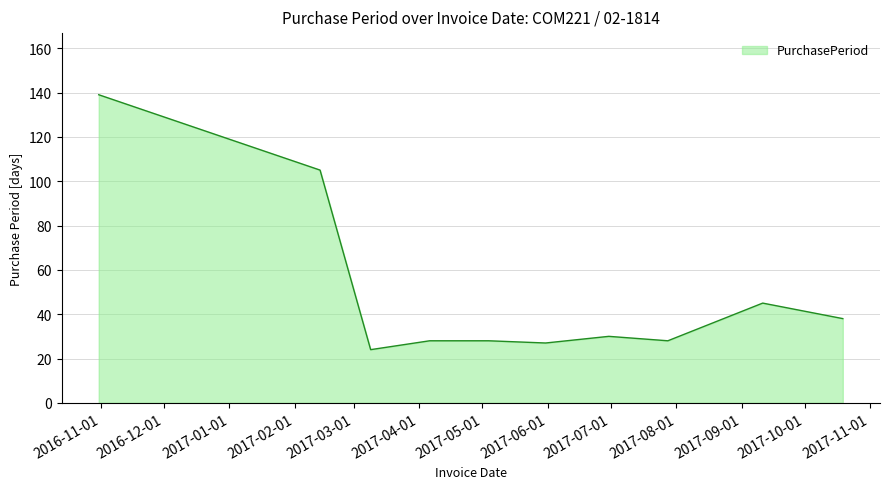

What is the smallest value displayed?

24